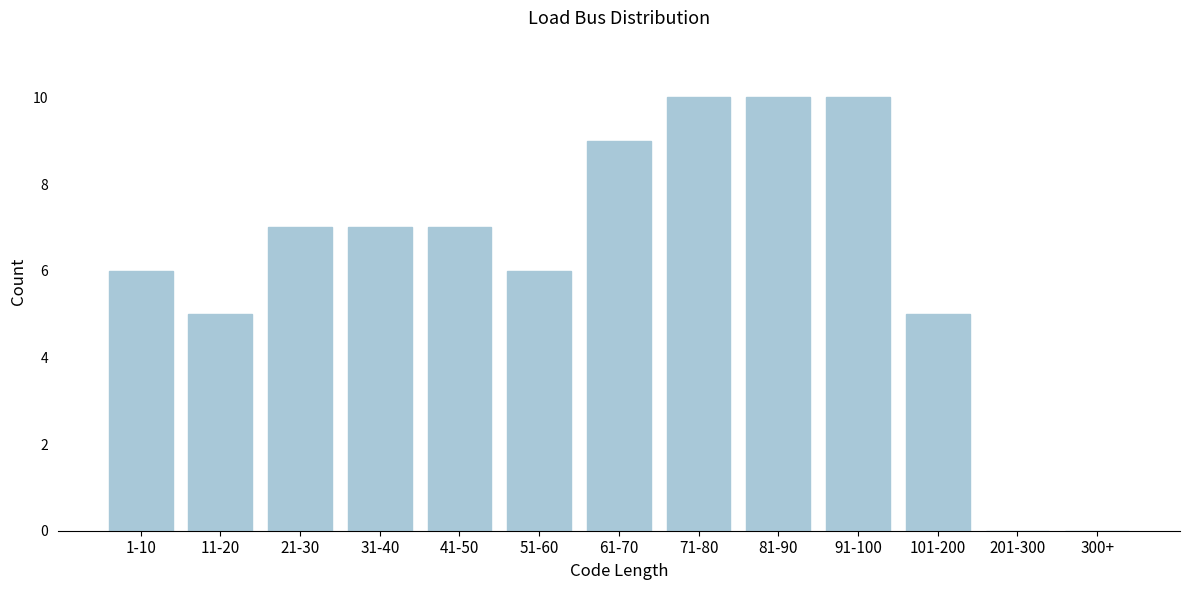

Reading left to right, extract all data points from this chart.

1-10=6	11-20=5	21-30=7	31-40=7	41-50=7	51-60=6	61-70=9	71-80=10	81-90=10	91-100=10	101-200=5	201-300=0	300+=0